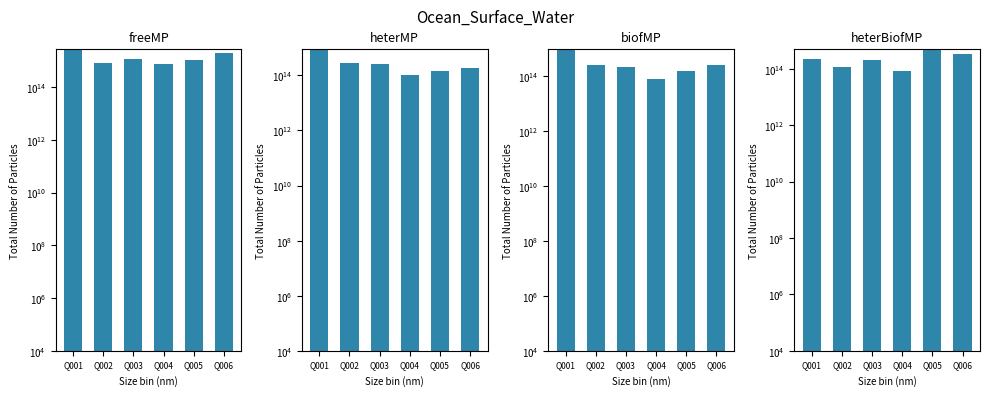

Are the bars grouped side by side (vs. stacked)?

Yes